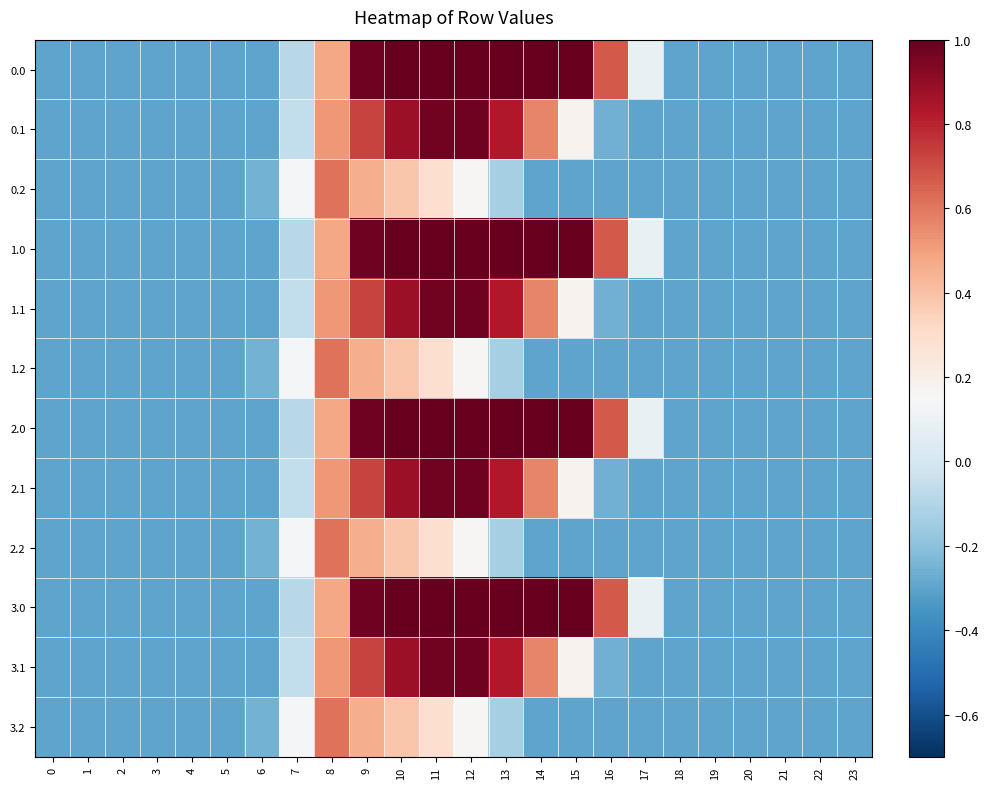

Reading right to left, what are all the values shown in this chart?

0.0: 23=-0.3	22=-0.3	21=-0.3	20=-0.3	19=-0.3	18=-0.3	17=0.1	16=0.7	15=1.1	14=1.5	13=1.7	12=1.7	11=1.6	10=1.3	9=1.0	8=0.5	7=-0.1	6=-0.3	5=-0.3	4=-0.3	3=-0.3	2=-0.3	1=-0.3	0=-0.3
0.1: 23=-0.3	22=-0.3	21=-0.3	20=-0.3	19=-0.3	18=-0.3	17=-0.3	16=-0.3	15=0.2	14=0.6	13=0.8	12=1.0	11=1.0	10=0.9	9=0.7	8=0.5	7=-0.1	6=-0.3	5=-0.3	4=-0.3	3=-0.3	2=-0.3	1=-0.3	0=-0.3
0.2: 23=-0.3	22=-0.3	21=-0.3	20=-0.3	19=-0.3	18=-0.3	17=-0.3	16=-0.3	15=-0.3	14=-0.3	13=-0.1	12=0.2	11=0.3	10=0.4	9=0.5	8=0.6	7=0.1	6=-0.3	5=-0.3	4=-0.3	3=-0.3	2=-0.3	1=-0.3	0=-0.3
1.0: 23=-0.3	22=-0.3	21=-0.3	20=-0.3	19=-0.3	18=-0.3	17=0.1	16=0.7	15=1.1	14=1.5	13=1.7	12=1.7	11=1.6	10=1.3	9=1.0	8=0.5	7=-0.1	6=-0.3	5=-0.3	4=-0.3	3=-0.3	2=-0.3	1=-0.3	0=-0.3
1.1: 23=-0.3	22=-0.3	21=-0.3	20=-0.3	19=-0.3	18=-0.3	17=-0.3	16=-0.3	15=0.2	14=0.6	13=0.8	12=1.0	11=1.0	10=0.9	9=0.7	8=0.5	7=-0.1	6=-0.3	5=-0.3	4=-0.3	3=-0.3	2=-0.3	1=-0.3	0=-0.3
1.2: 23=-0.3	22=-0.3	21=-0.3	20=-0.3	19=-0.3	18=-0.3	17=-0.3	16=-0.3	15=-0.3	14=-0.3	13=-0.1	12=0.2	11=0.3	10=0.4	9=0.5	8=0.6	7=0.1	6=-0.3	5=-0.3	4=-0.3	3=-0.3	2=-0.3	1=-0.3	0=-0.3
2.0: 23=-0.3	22=-0.3	21=-0.3	20=-0.3	19=-0.3	18=-0.3	17=0.1	16=0.7	15=1.1	14=1.5	13=1.7	12=1.7	11=1.6	10=1.3	9=1.0	8=0.5	7=-0.1	6=-0.3	5=-0.3	4=-0.3	3=-0.3	2=-0.3	1=-0.3	0=-0.3
2.1: 23=-0.3	22=-0.3	21=-0.3	20=-0.3	19=-0.3	18=-0.3	17=-0.3	16=-0.3	15=0.2	14=0.6	13=0.8	12=1.0	11=1.0	10=0.9	9=0.7	8=0.5	7=-0.1	6=-0.3	5=-0.3	4=-0.3	3=-0.3	2=-0.3	1=-0.3	0=-0.3
2.2: 23=-0.3	22=-0.3	21=-0.3	20=-0.3	19=-0.3	18=-0.3	17=-0.3	16=-0.3	15=-0.3	14=-0.3	13=-0.1	12=0.2	11=0.3	10=0.4	9=0.5	8=0.6	7=0.1	6=-0.3	5=-0.3	4=-0.3	3=-0.3	2=-0.3	1=-0.3	0=-0.3
3.0: 23=-0.3	22=-0.3	21=-0.3	20=-0.3	19=-0.3	18=-0.3	17=0.1	16=0.7	15=1.1	14=1.5	13=1.7	12=1.7	11=1.6	10=1.3	9=1.0	8=0.5	7=-0.1	6=-0.3	5=-0.3	4=-0.3	3=-0.3	2=-0.3	1=-0.3	0=-0.3
3.1: 23=-0.3	22=-0.3	21=-0.3	20=-0.3	19=-0.3	18=-0.3	17=-0.3	16=-0.3	15=0.2	14=0.6	13=0.8	12=1.0	11=1.0	10=0.9	9=0.7	8=0.5	7=-0.1	6=-0.3	5=-0.3	4=-0.3	3=-0.3	2=-0.3	1=-0.3	0=-0.3
3.2: 23=-0.3	22=-0.3	21=-0.3	20=-0.3	19=-0.3	18=-0.3	17=-0.3	16=-0.3	15=-0.3	14=-0.3	13=-0.1	12=0.2	11=0.3	10=0.4	9=0.5	8=0.6	7=0.1	6=-0.3	5=-0.3	4=-0.3	3=-0.3	2=-0.3	1=-0.3	0=-0.3